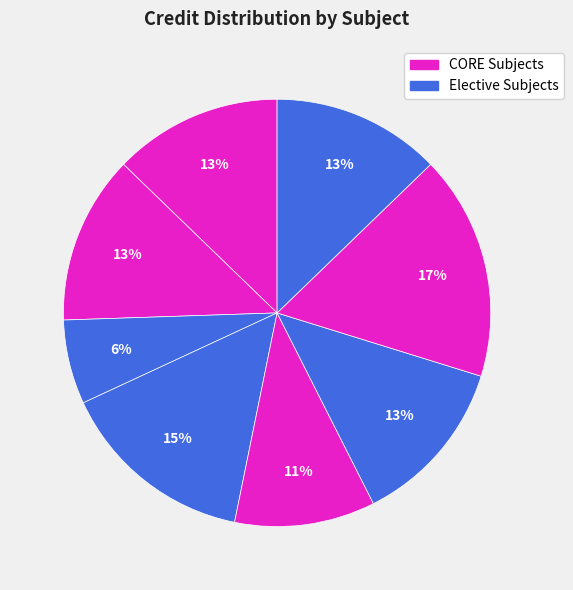

How many slices are in this pie chart?

8